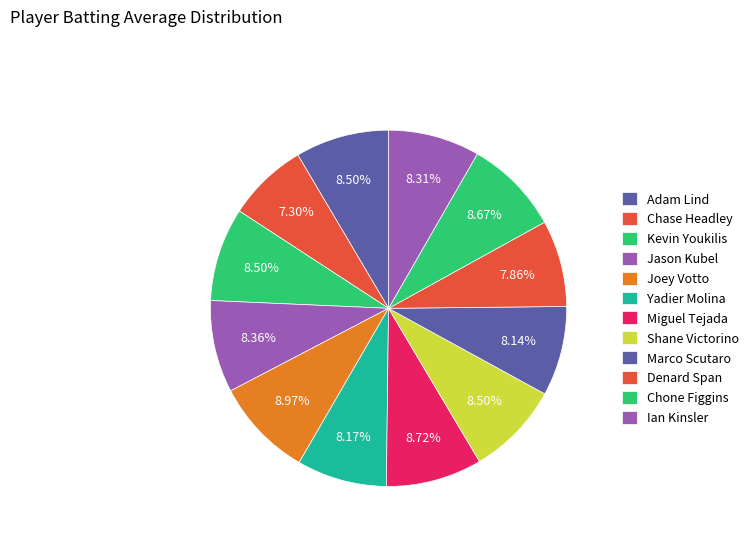

Combined, what portion of the pie is Adam Lind and Denard Span?

16.4%